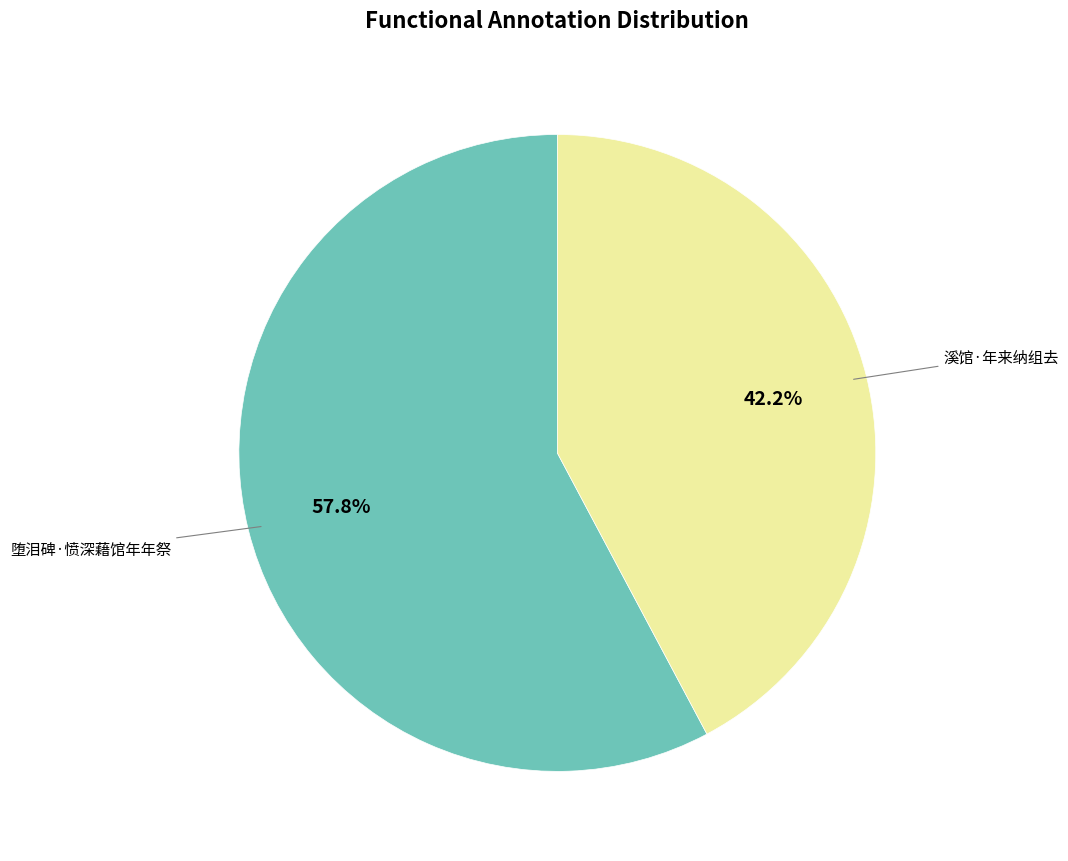

How many slices are in this pie chart?

2